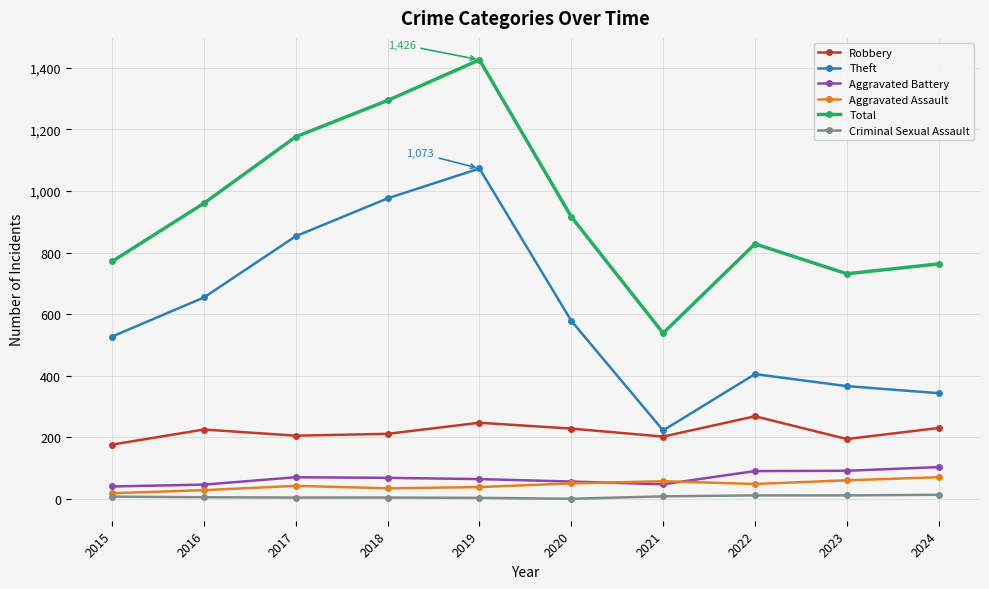

Is it true that Aggravated Assault equals 57 at 2021?

True